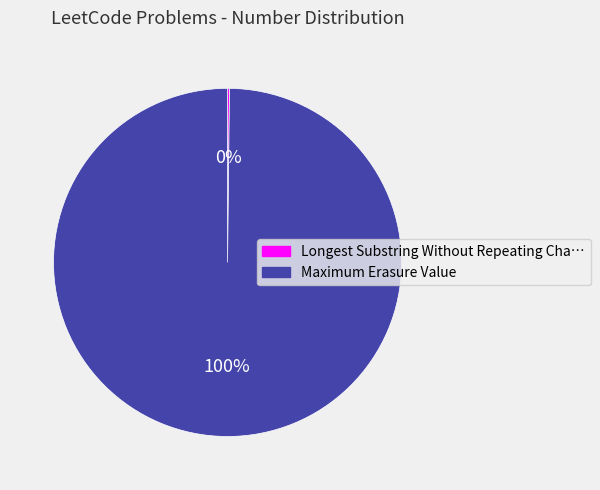

Is there any slice that represents more than half of the pie?

Yes